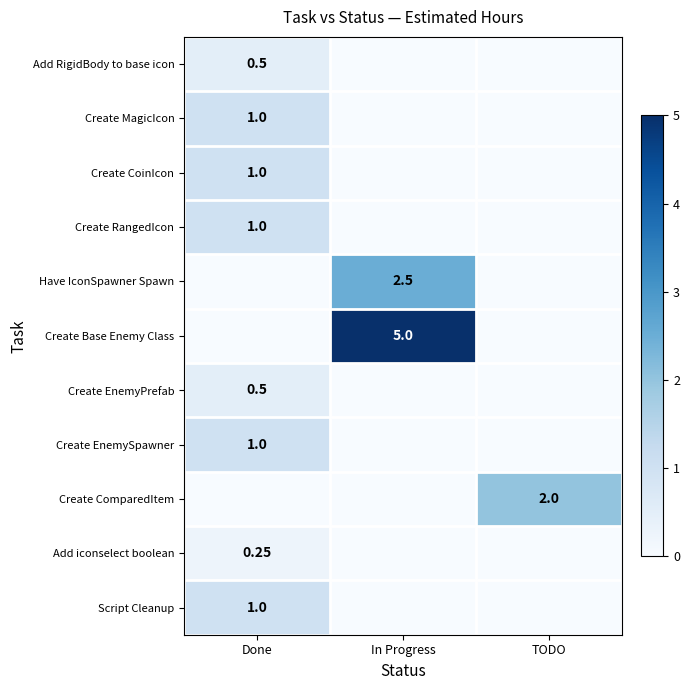

List the labels in order of Create EnemyPrefab value, smallest first.

In Progress, TODO, Done